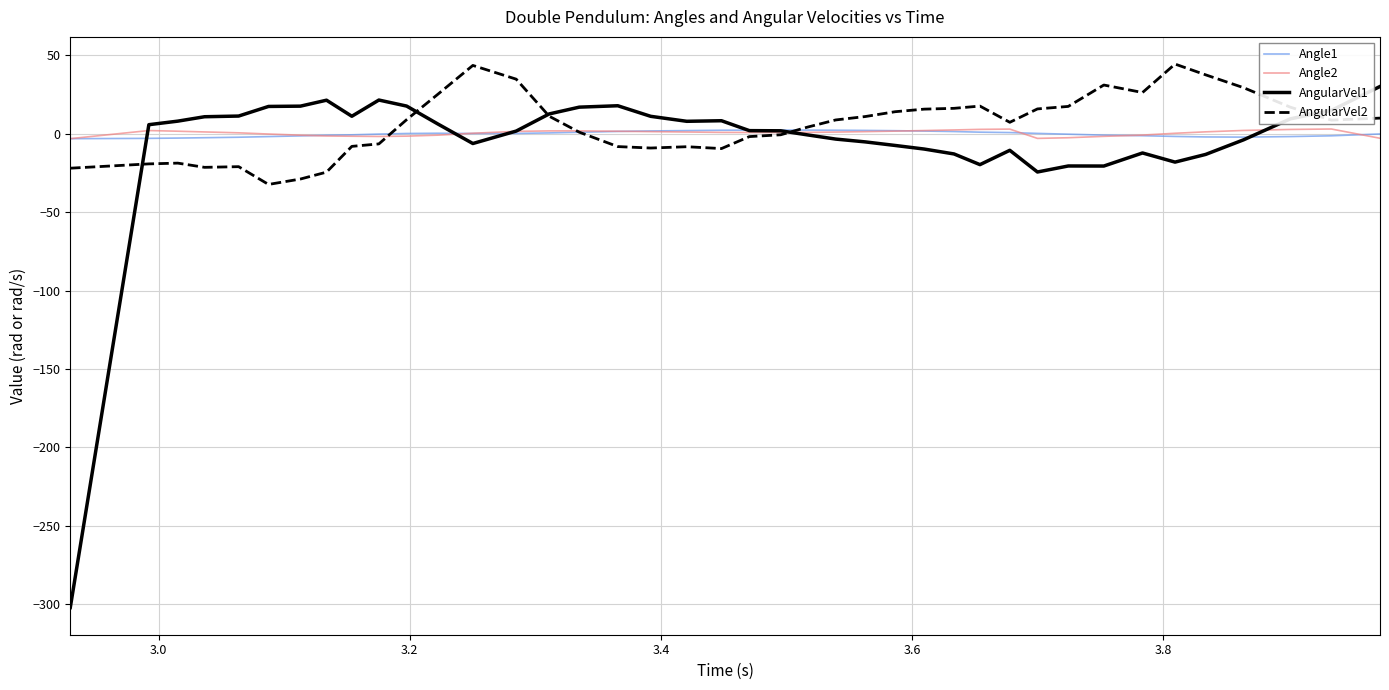

What is the maximum value shown in the chart?

44.5